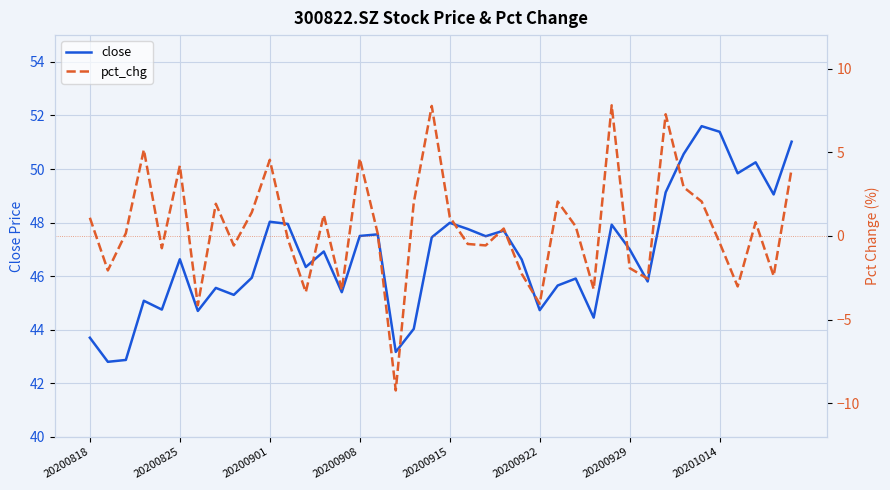

What is the total value across all series at 28?

41.3